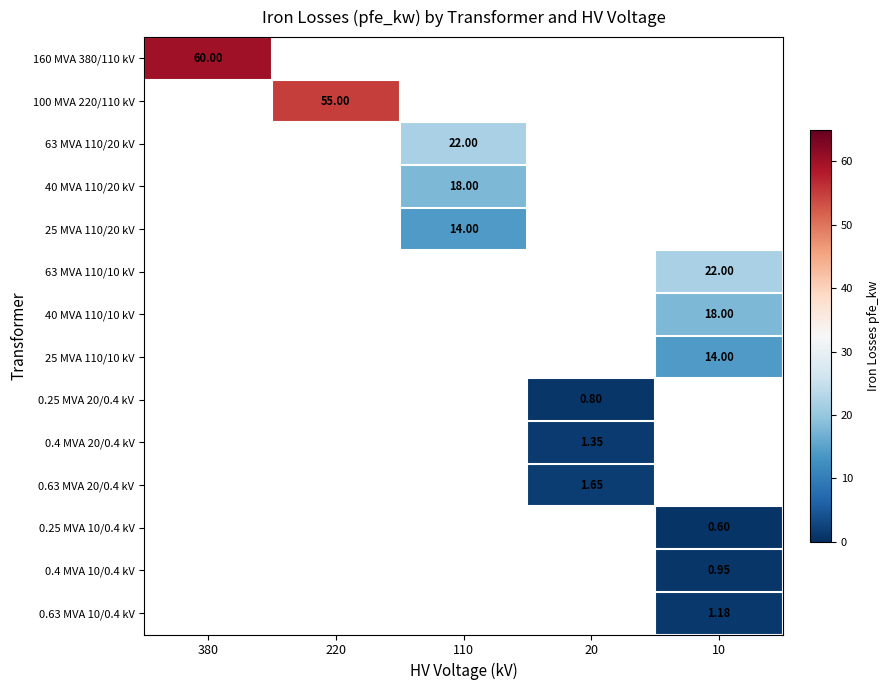

At which category does the chart reach its minimum across all series?

10